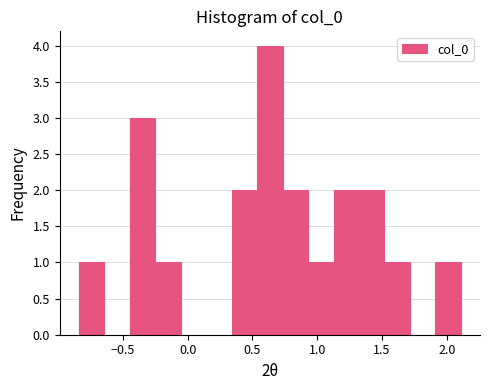

Around what value on the x-axis is the tallest bar? Give the approximate position of its centre, as read against the axis.

0.65